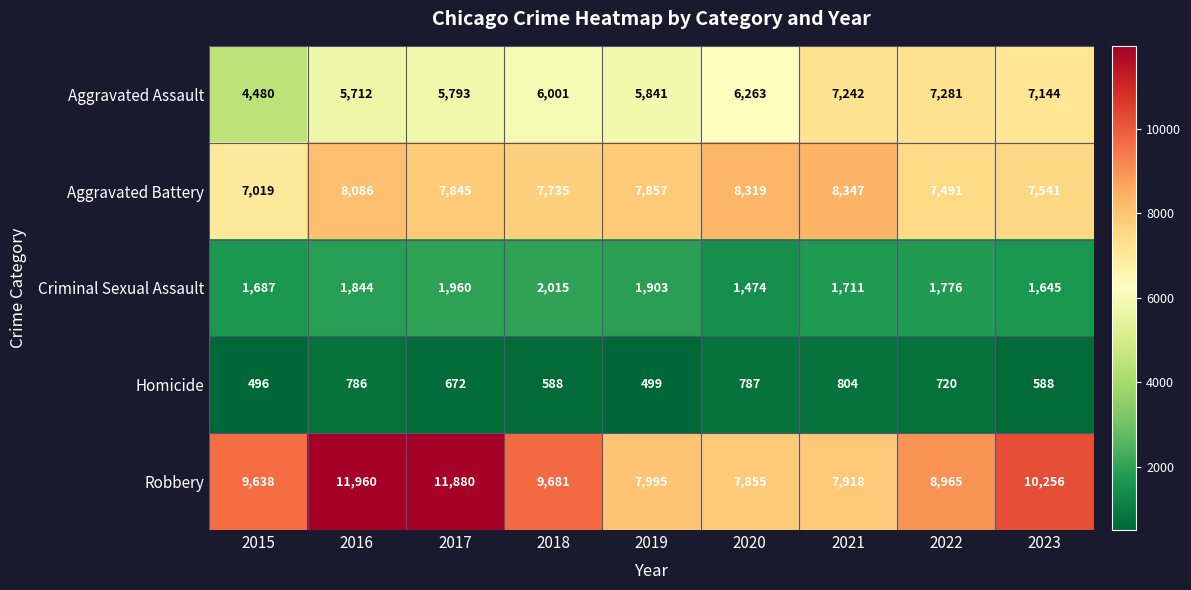

What is the average value of the Robbery series?

9572